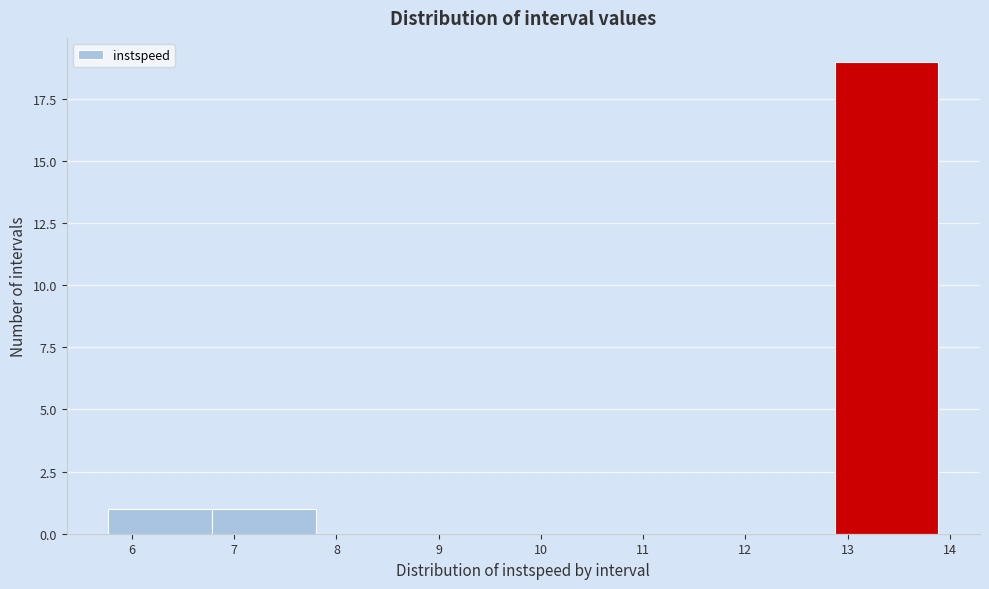

Reading left to right, list every bar in this chart as the range it spans on the x-axis followed by its height. Neither the bar edges nor the heights are printed on the chart, so give them approximately, as read against the axes.

5.8 to 6.8: 1
6.8 to 7.8: 1
7.8 to 8.8: 0
8.8 to 9.8: 0
9.8 to 10.8: 0
10.8 to 11.9: 0
11.9 to 12.9: 0
12.9 to 13.9: 19